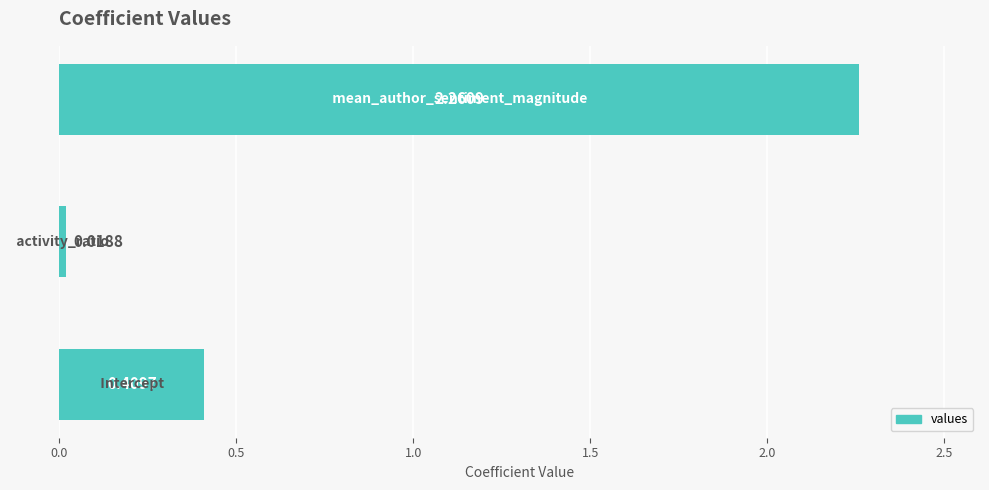

What is the sum of all values?

2.7